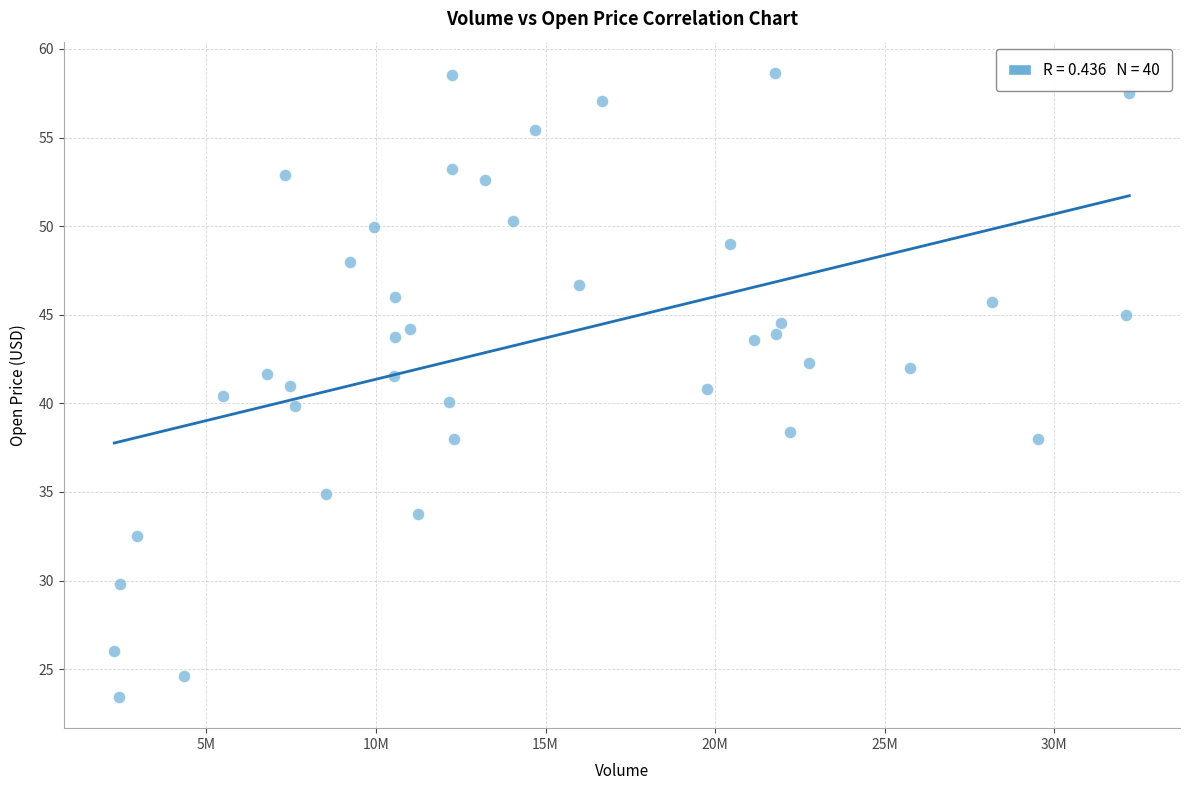

What is the range of X values (max minus min)?

29919200.0